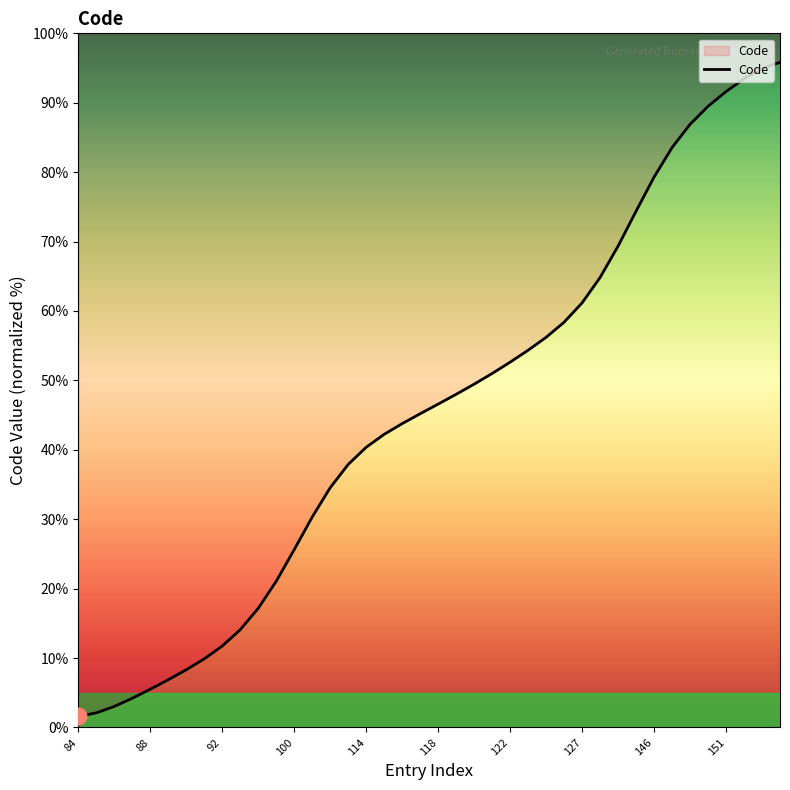

What is the minimum value shown in the chart?

1.6